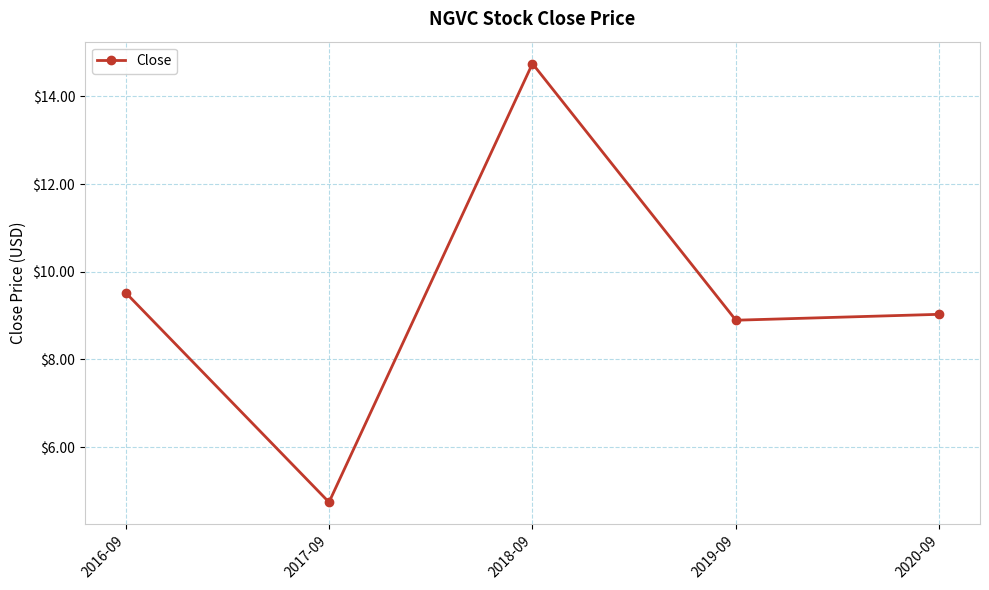

What is the ratio of the value at 2019-09 to the value at 2016-09?

0.9